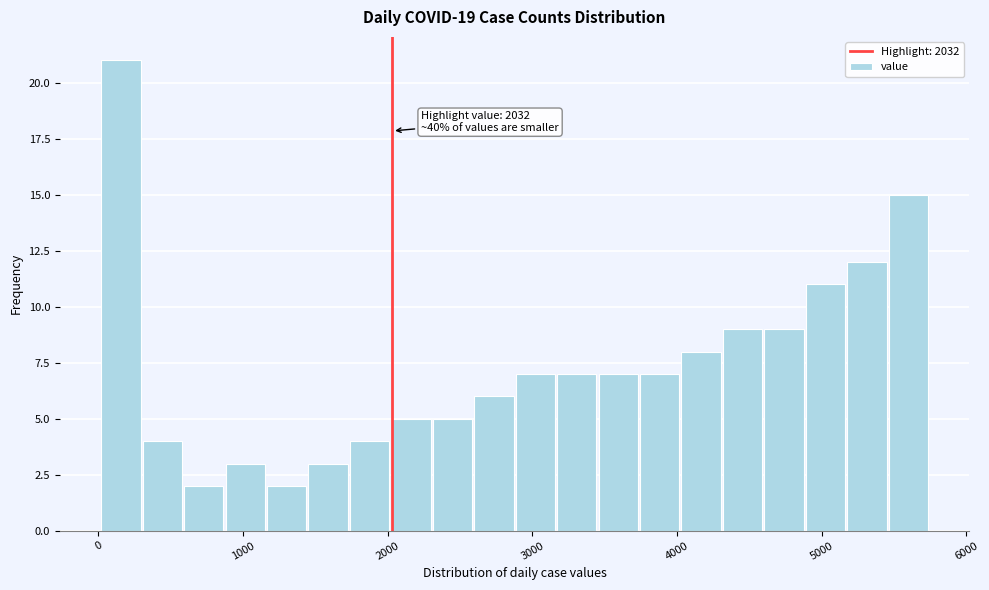

Around what value on the x-axis is the tallest bar? Give the approximate position of its centre, as read against the axis.

200